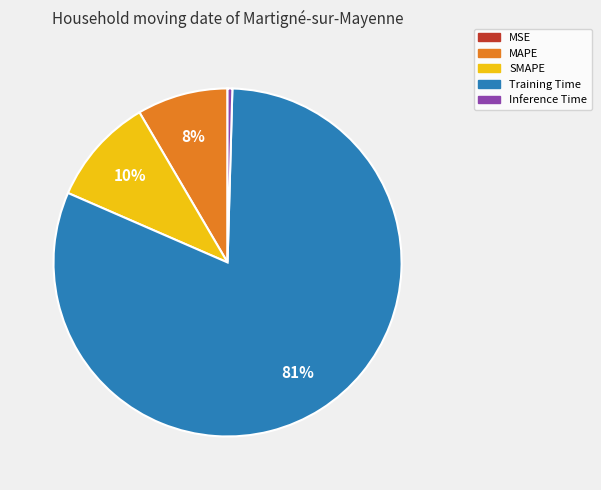

To the nearest percent, what percentage of the pie is SMAPE?

10%